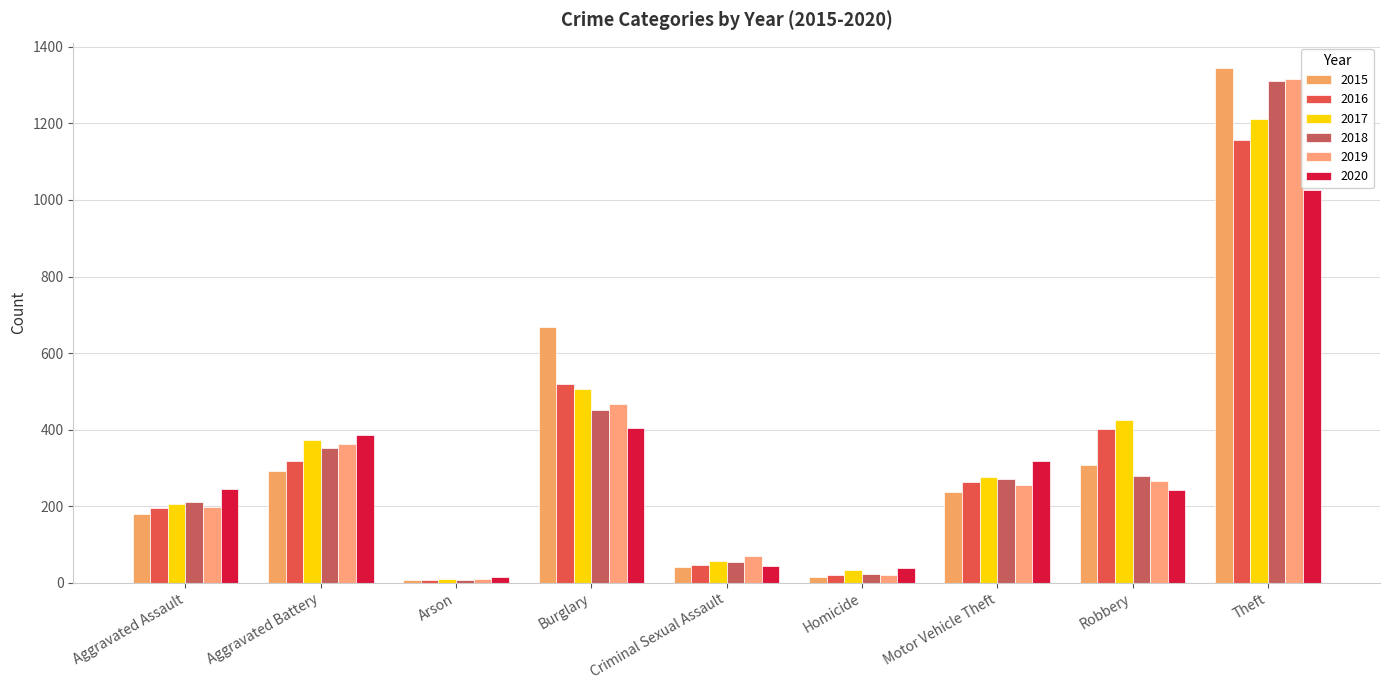

At which label does 2016 reach its minimum?

Arson